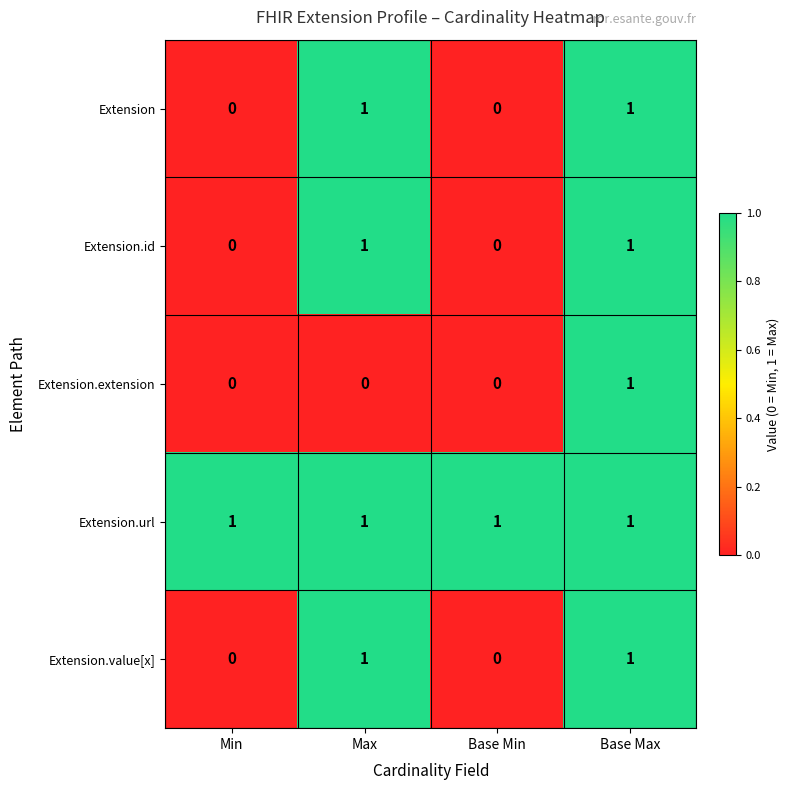

Is it true that Extension.extension equals 1 at Max?

False